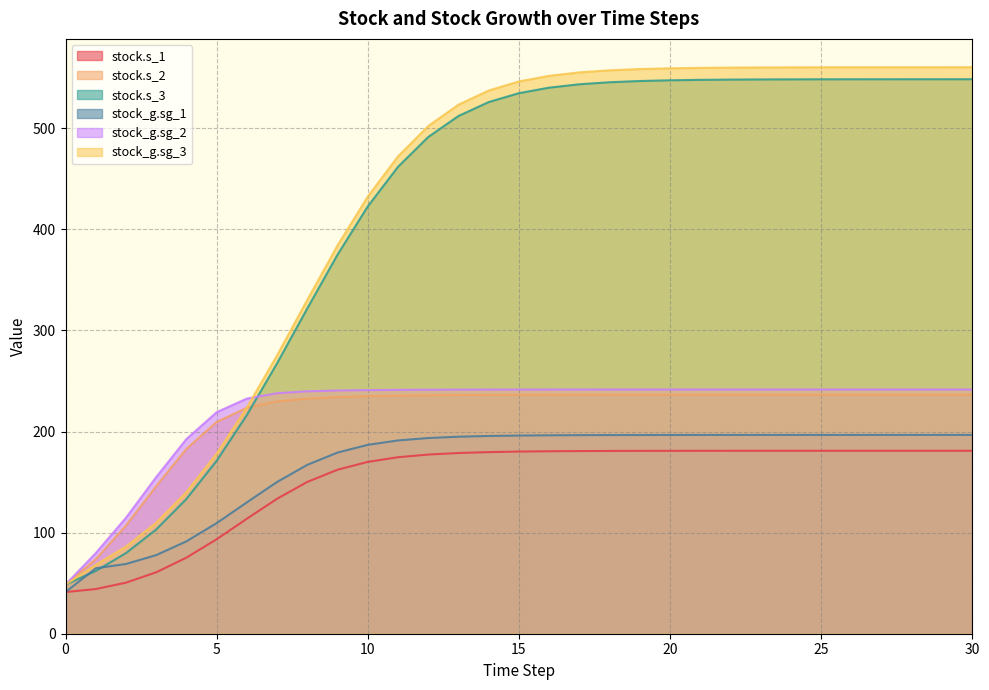

True or false: stock.s_1 has more than 2 points higher than both neighbors.

False